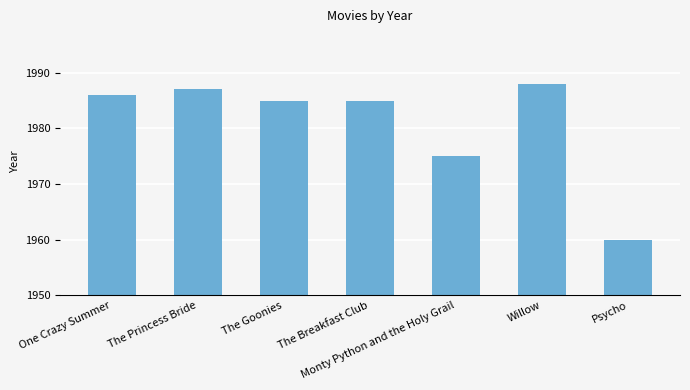

Approximately how many times larger is the value at One Crazy Summer compared to The Goonies?

1.0